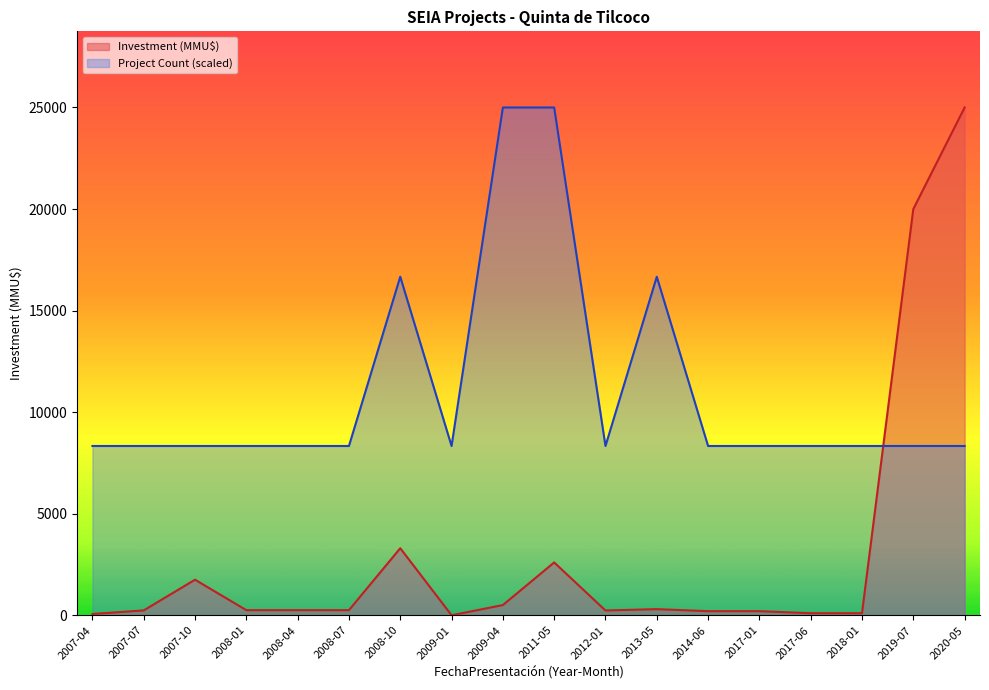

Which category has the lowest value in the Investment (MMU$) series?

2009-01